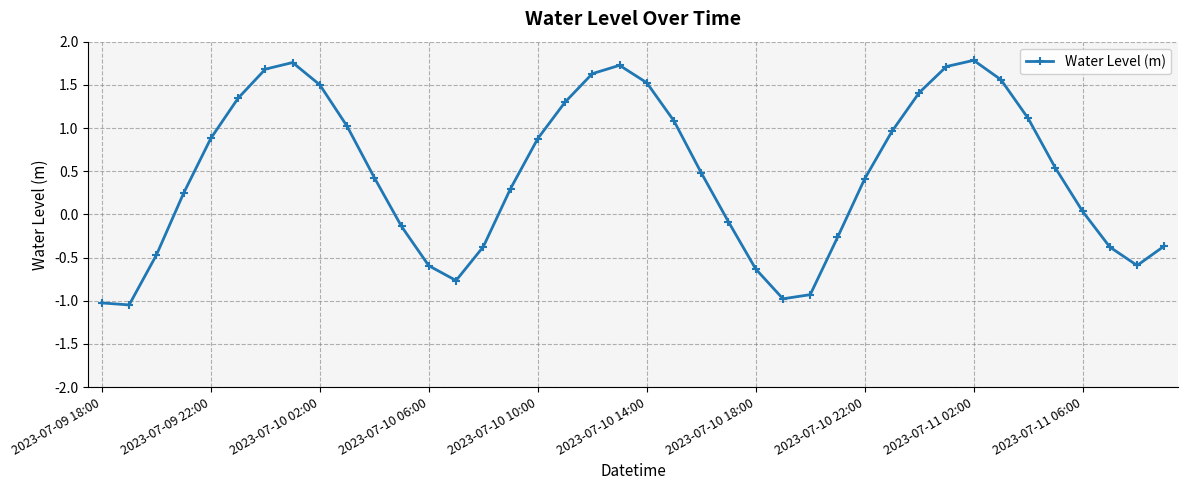

True or false: there are more than 1 points higher than both neighbors.

True